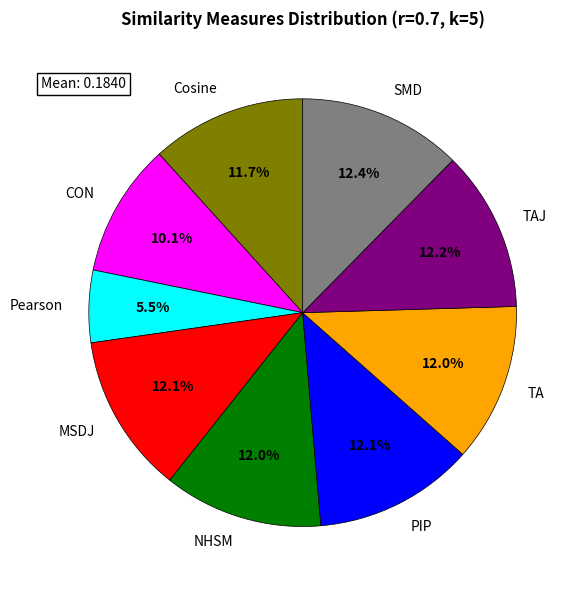

Count the number of slices in the pie.

9